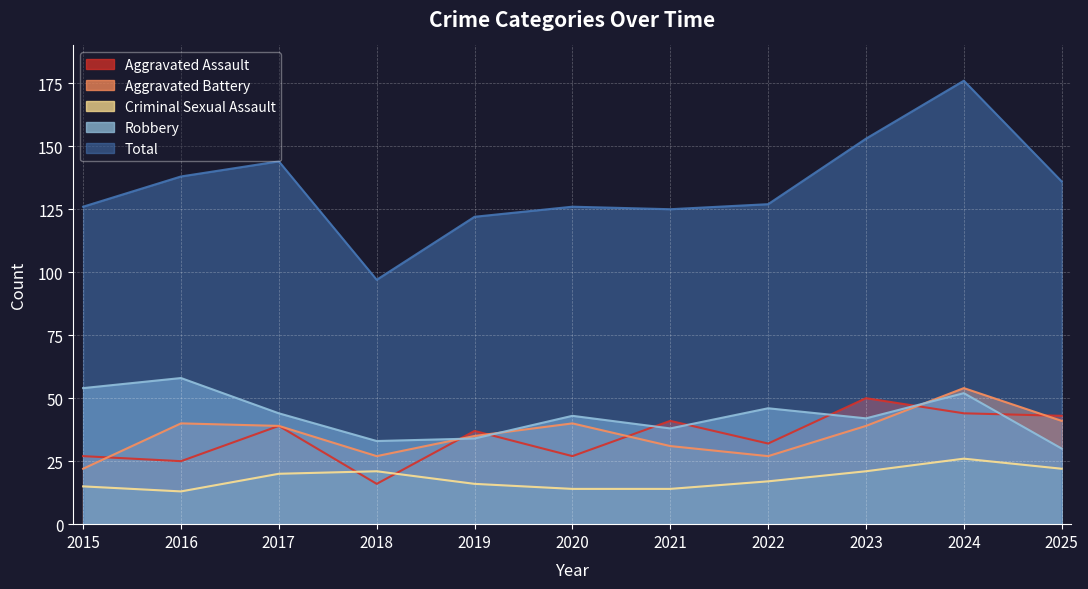

What are all the series names shown in the legend?

Aggravated Assault, Aggravated Battery, Criminal Sexual Assault, Robbery, Total